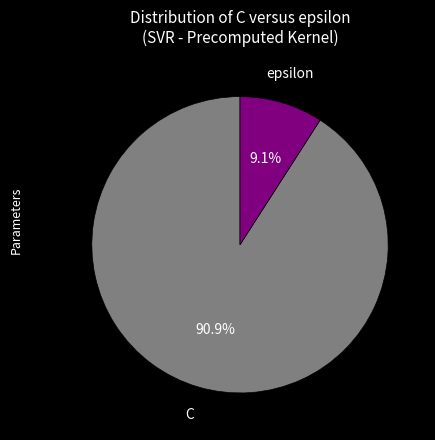

The C slice represents 91% of the pie. True or false?

True